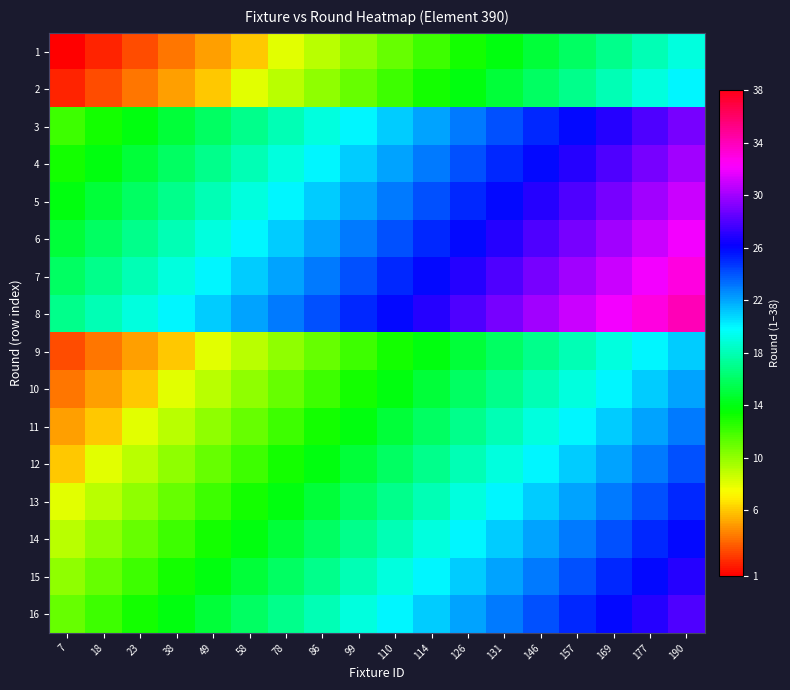

Between 190 and 131, which is larger?

190